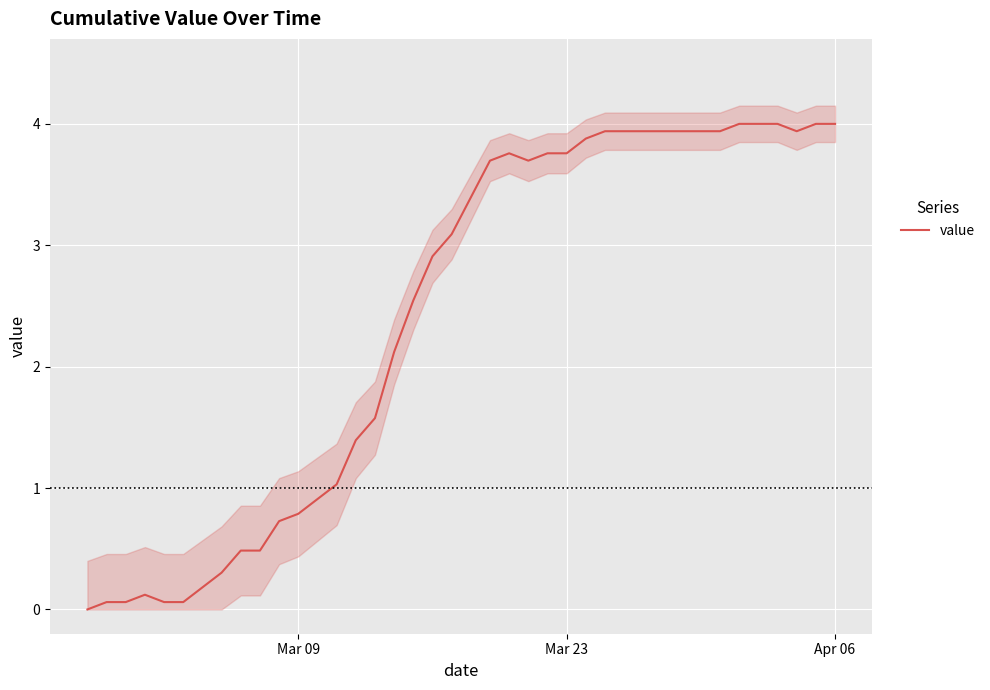

What is the maximum value for value?

4.0